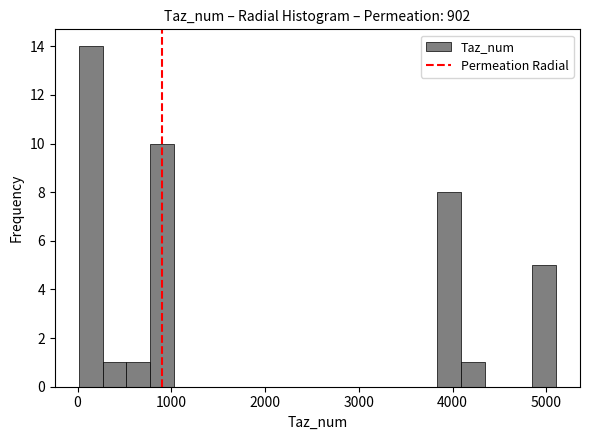

Read against the x-axis, roughly where is the centre of the tallest bar?

100